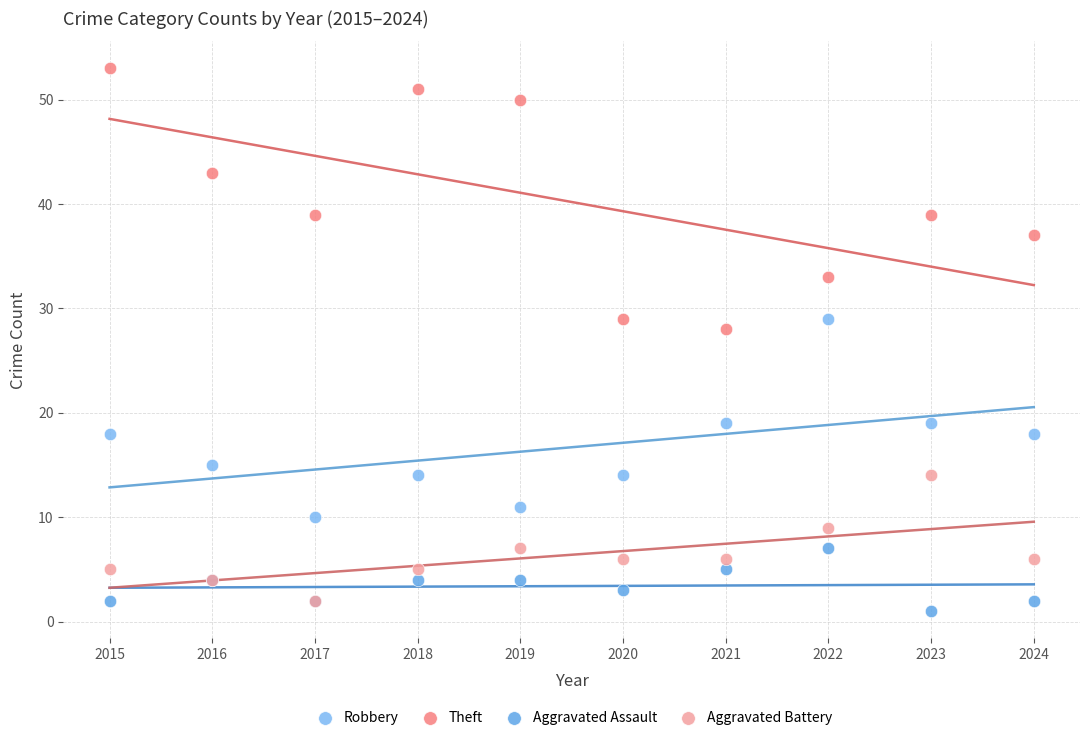

Across all series, what Y value is closest to 27?

28